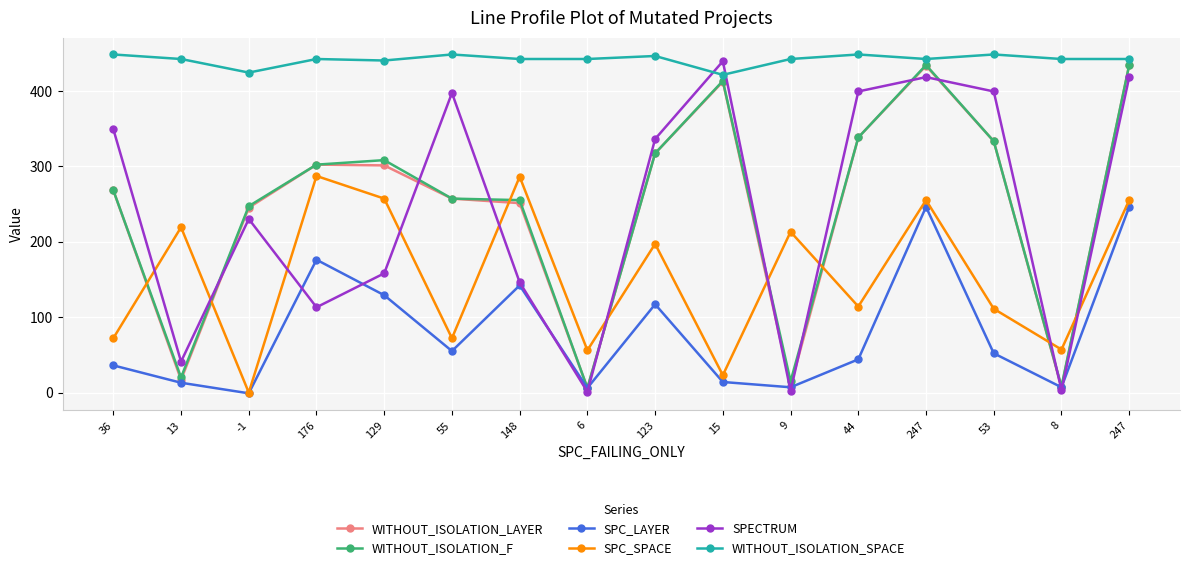

Reading left to right, what are all the values shown in this chart?

WITHOUT_ISOLATION_LAYER: 36=268	13=17	-1=245	176=302	129=301	55=257	148=251	6=6	123=317	15=412	9=9	44=338	247=433	53=333	8=7	247=434
WITHOUT_ISOLATION_F: 36=268	13=20	-1=247	176=302	129=308	55=257	148=255	6=6	123=317	15=413	9=15	44=338	247=434	53=333	8=8	247=434
SPC_LAYER: 36=36	13=13	-1=-1	176=176	129=129	55=55	148=142	6=6	123=117	15=14	9=7	44=44	247=246	53=52	8=7	247=246
SPC_SPACE: 36=72	13=219	-1=0	176=287	129=257	55=72	148=286	6=56	123=197	15=23	9=213	44=114	247=255	53=111	8=57	247=255
SPECTRUM: 36=349	13=41	-1=230	176=113	129=158	55=397	148=146	6=1	123=336	15=439	9=2	44=399	247=418	53=399	8=3	247=418
WITHOUT_ISOLATION_SPACE: 36=448	13=442	-1=424	176=442	129=440	55=448	148=442	6=442	123=446	15=421	9=442	44=448	247=442	53=448	8=442	247=442